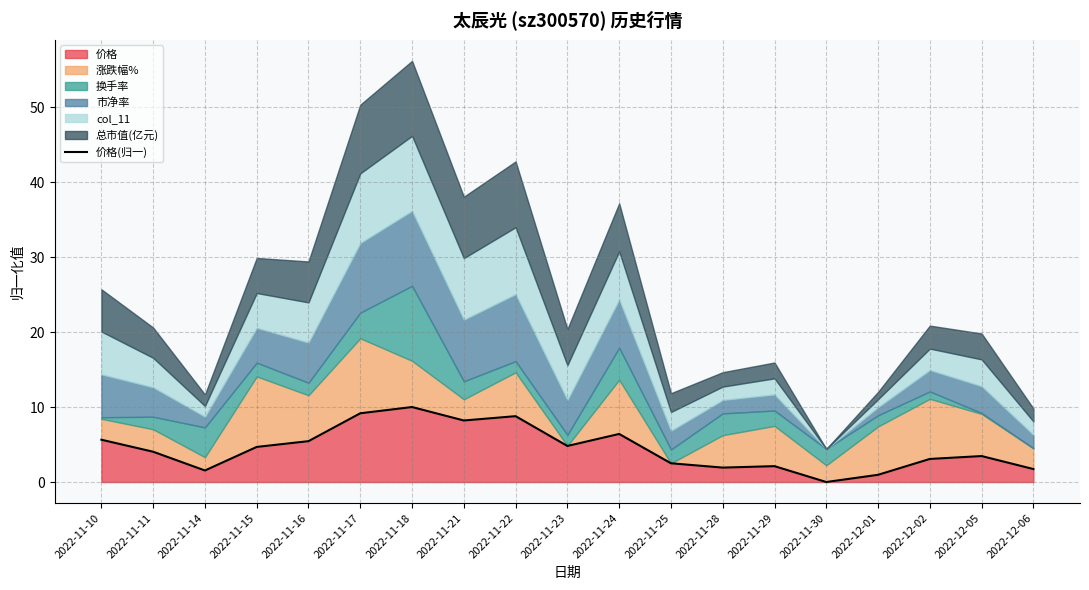

What value does the data have at 2022-11-25?

2.5